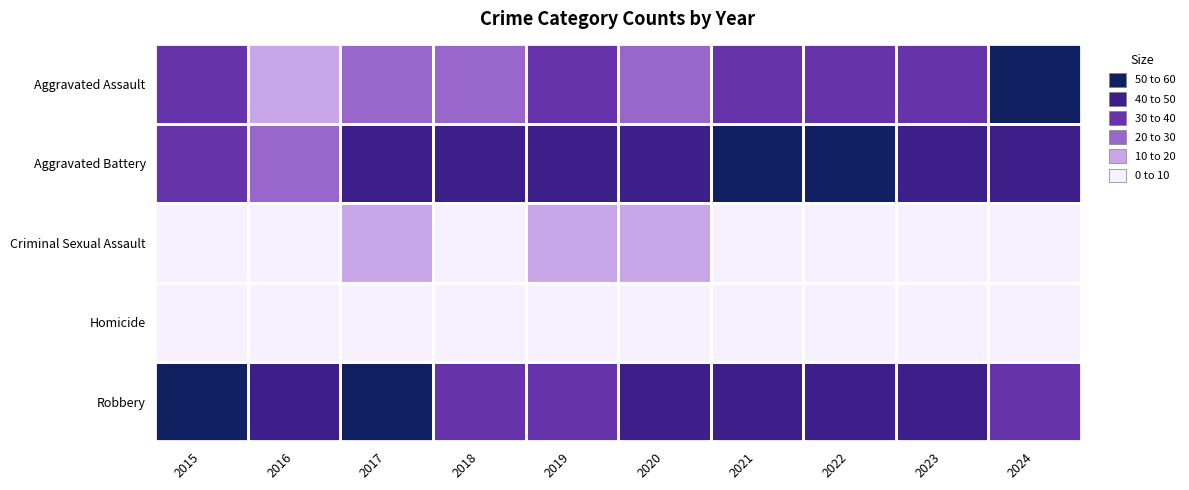

Which series changed the most between 2016 and 2023?

Aggravated Assault